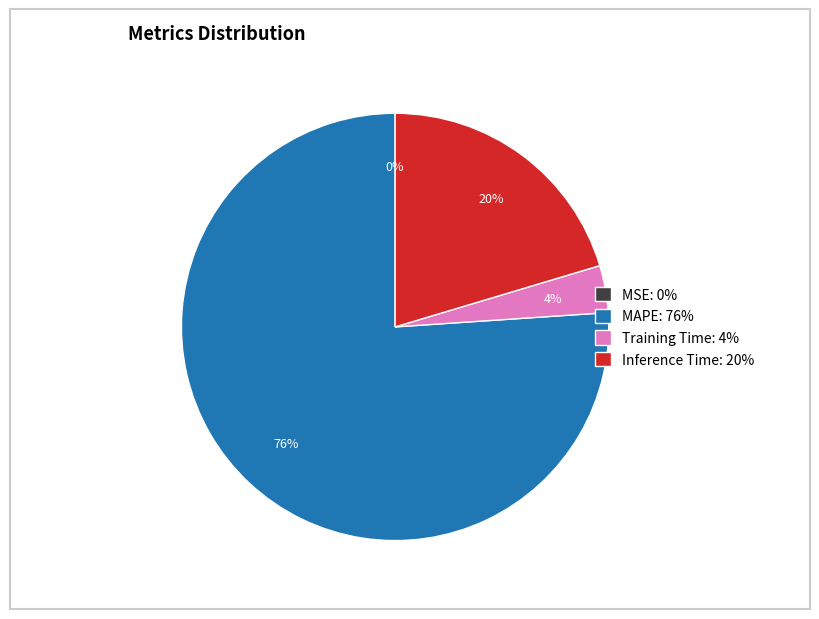

To the nearest percent, what is the difference between the Inference Time and MAPE slice percentages?

56%